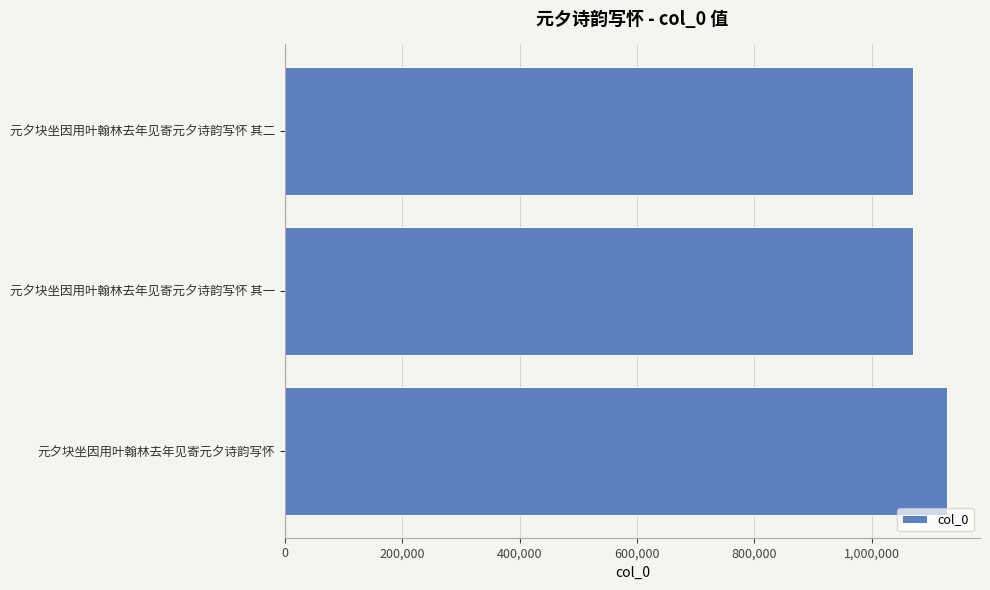

What value does the data have at 元夕块坐因用叶翰林去年见寄元夕诗韵写怀?

1128258